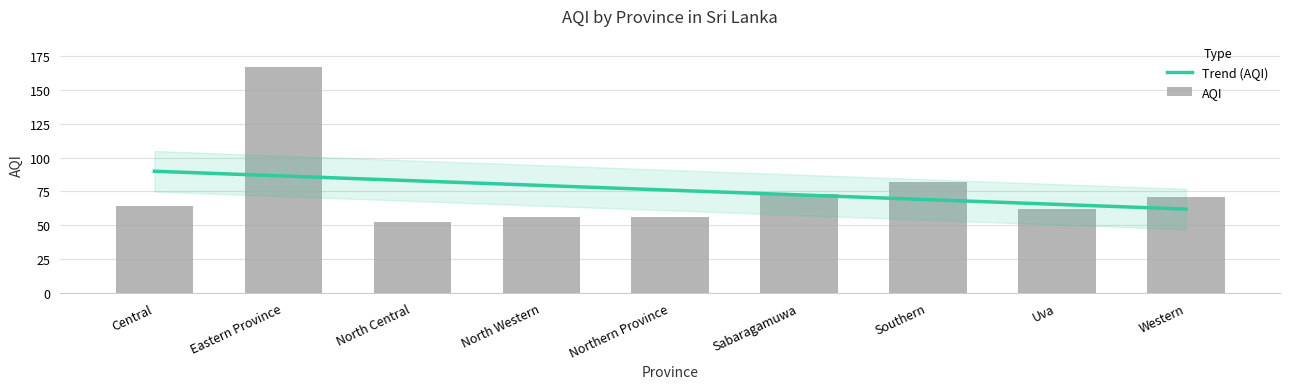

What is the value of the 1st bar from the left?

64